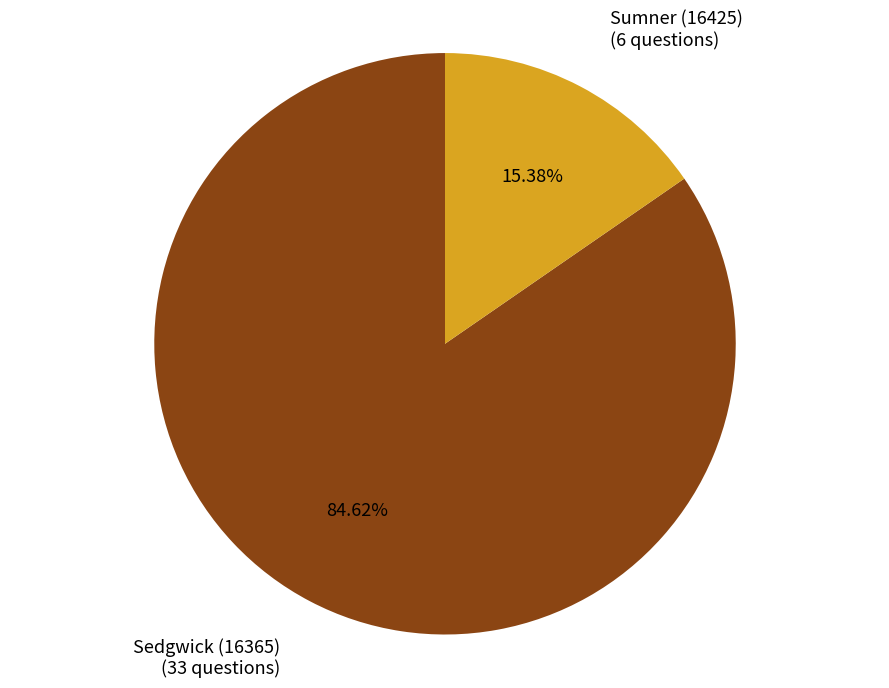

Between Sumner (16425) and Sedgwick (16365), which is larger?

Sedgwick (16365)